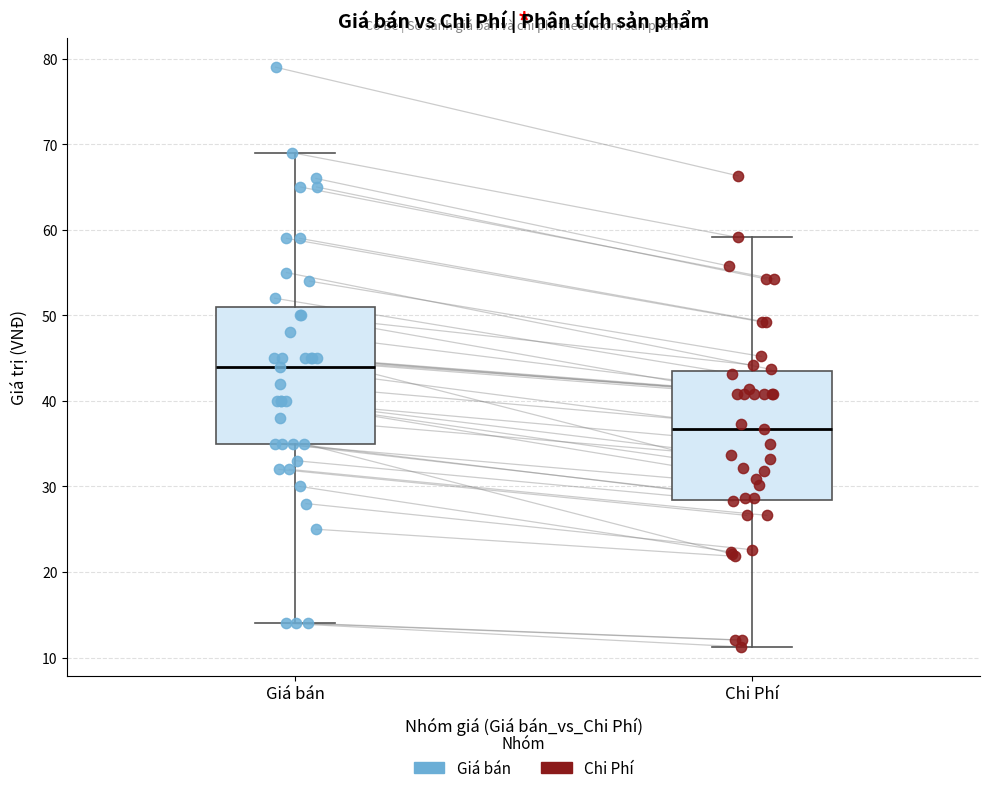

Reading left to right, read every box against the y-axis: the position of its median line, the range the box covers, and the ends of its whiskers. The values are not printed on the chart, so give them approximately, as read against the axis.

Giá bán: median 44, box 35 to 51, whiskers 14 to 69
Chi Phí: median 37, box 28 to 43, whiskers 11 to 59